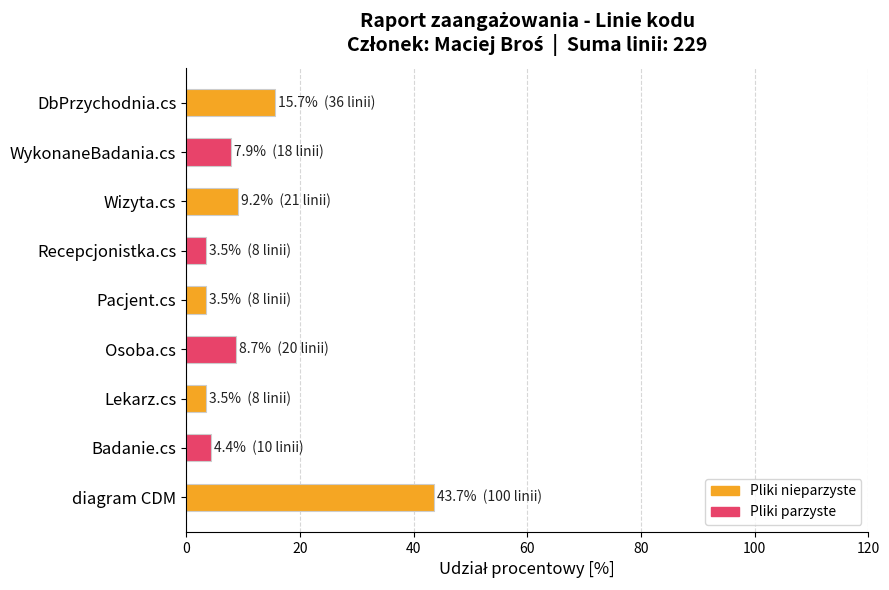

At which category does the chart reach its peak across all series?

diagram CDM